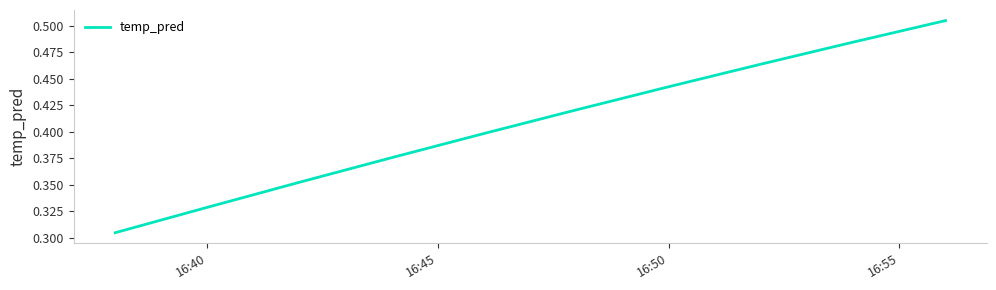

Reading left to right, list all the values displayed in this chart.

0.3	0.3	0.4	0.4	0.4	0.4	0.4	0.5	0.5	0.5